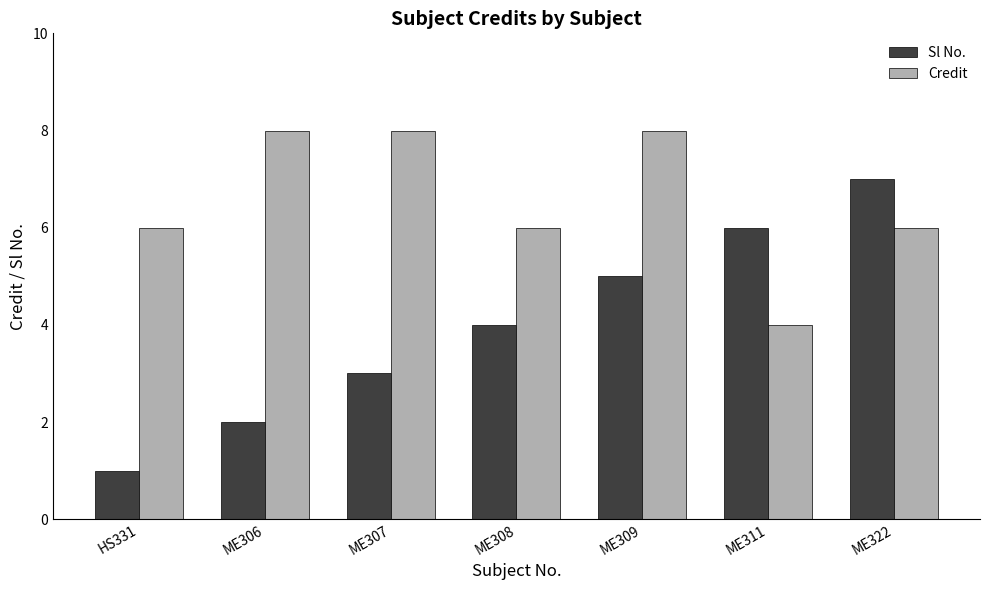

What is the spread (max minus min) of values at ME306?

6